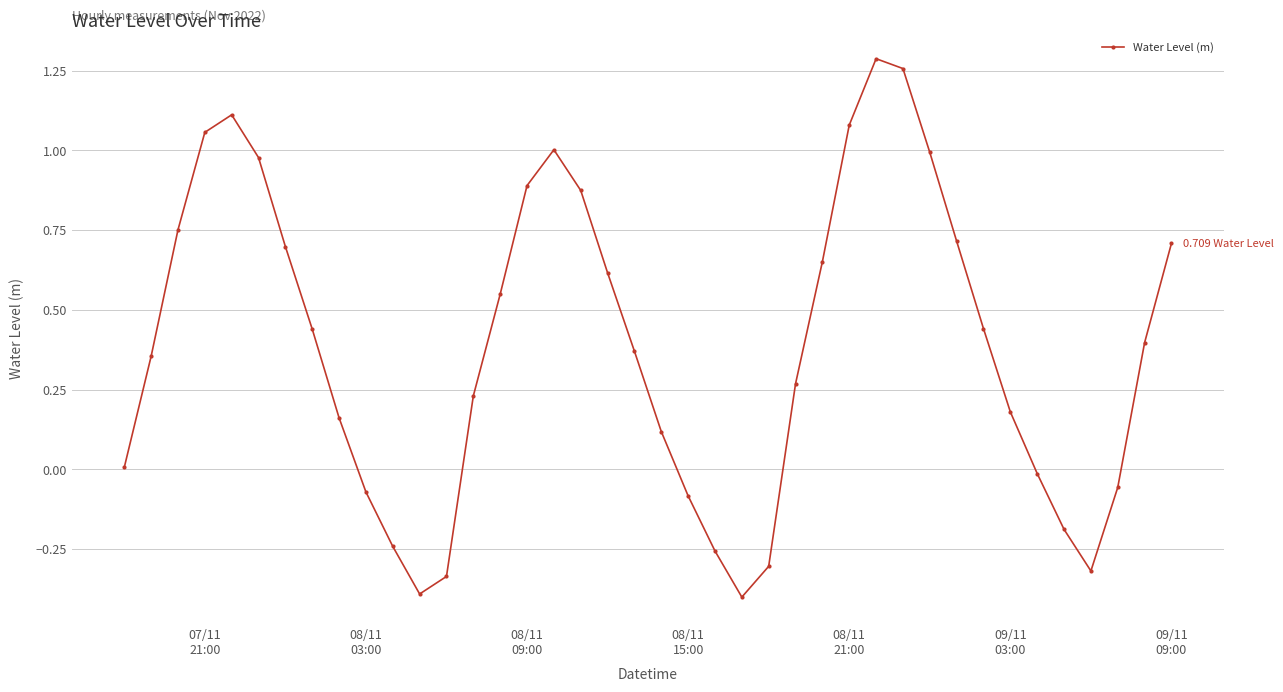

Is this an area chart (filled region under the line)?

No